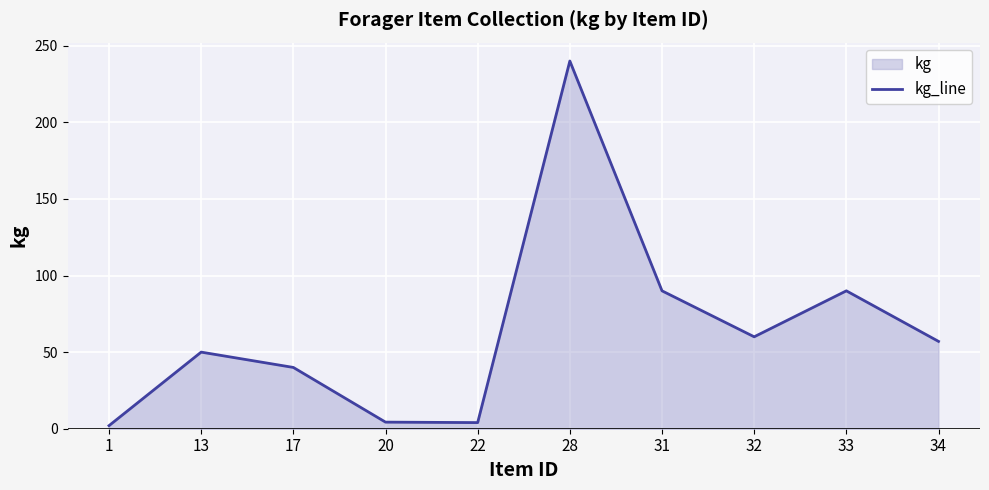

List the labels in order of value, smallest first.

1, 22, 20, 17, 13, 34, 32, 31, 33, 28